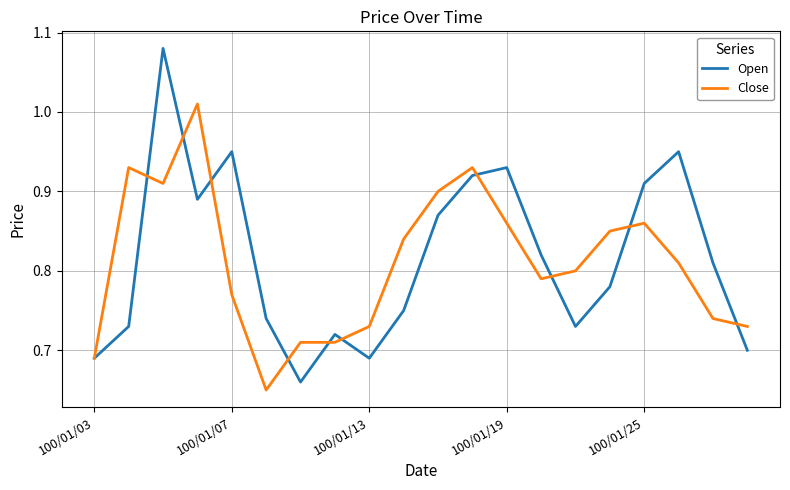

Which series has the largest range (max minus min)?

Open